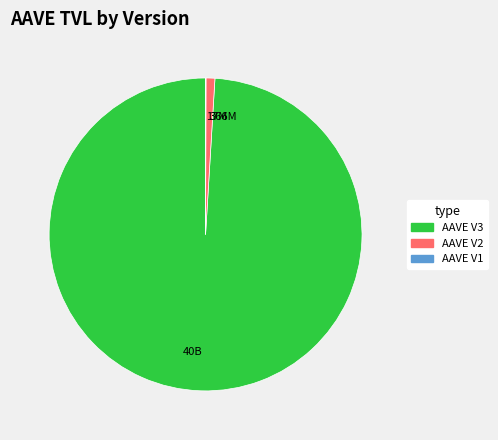

What is the largest slice in the pie chart?

AAVE V3